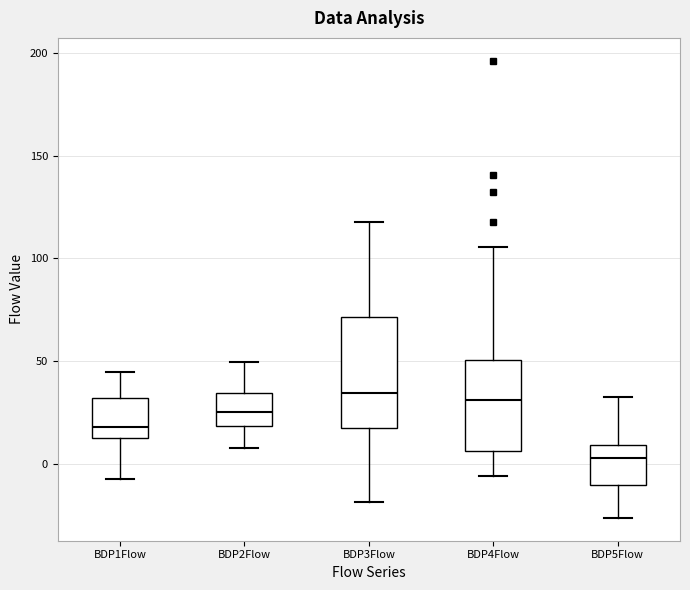

Reading left to right, read every box against the y-axis: the position of its median line, the range the box covers, and the ends of its whiskers. The values are not printed on the chart, so give them approximately, as read against the axis.

BDP1Flow: median 20, box 15 to 30, whiskers -5 to 45
BDP2Flow: median 25, box 20 to 35, whiskers 10 to 50
BDP3Flow: median 35, box 15 to 70, whiskers -20 to 120
BDP4Flow: median 30, box 5 to 50, whiskers -5 to 105
BDP5Flow: median 5, box -10 to 10, whiskers -25 to 30